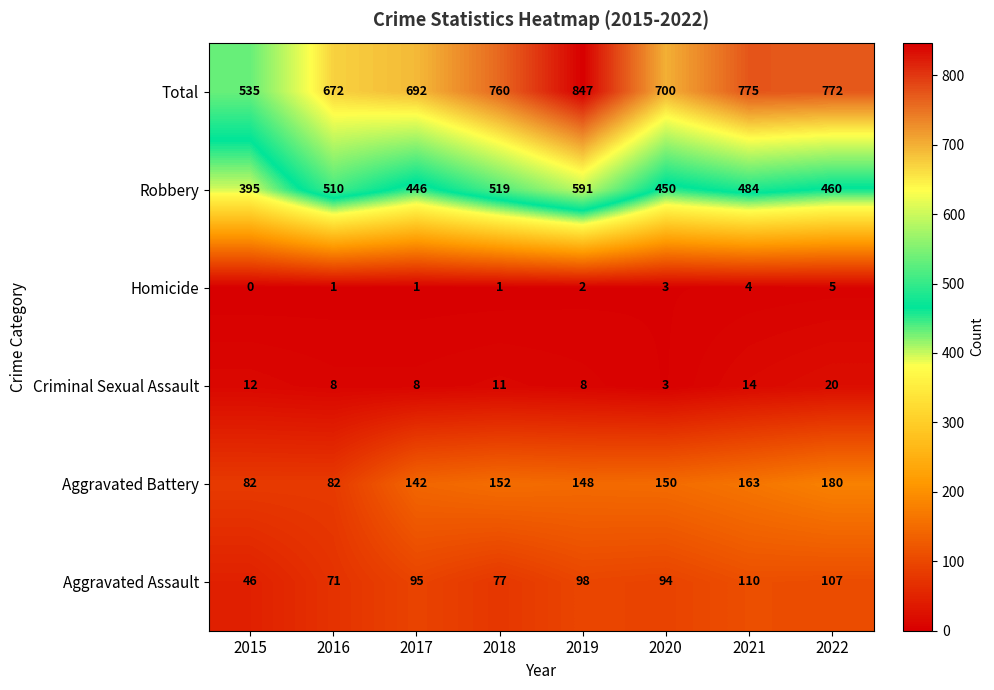

At which label does Homicide reach its minimum?

2015